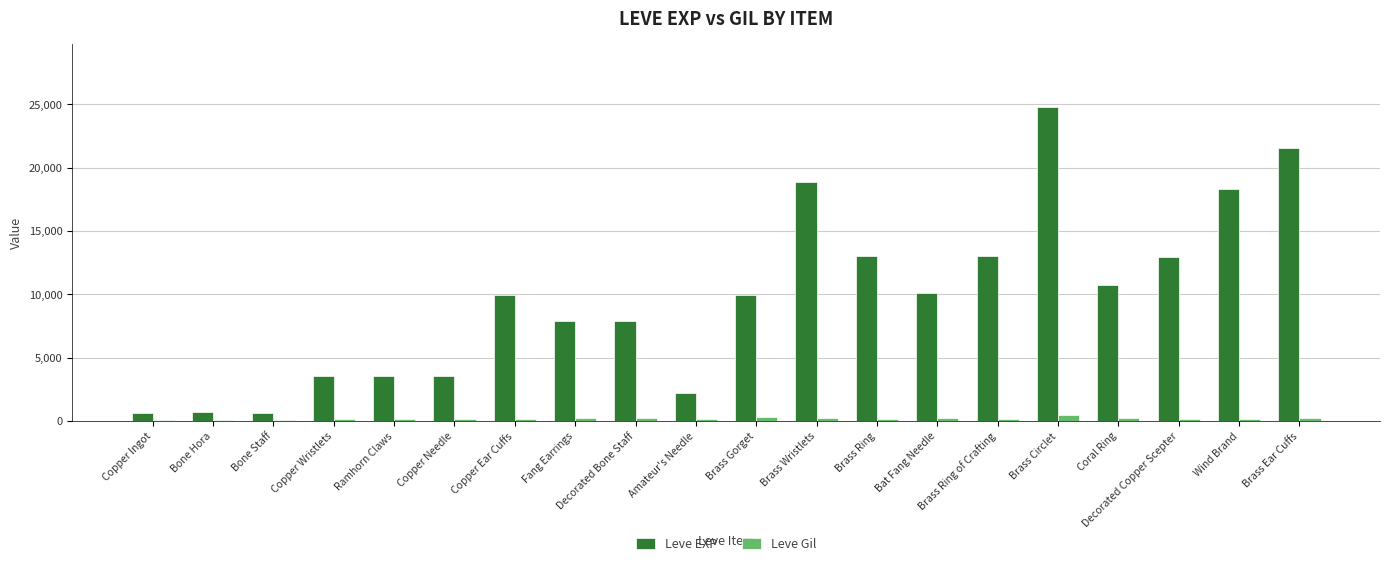

Which series has the largest range (max minus min)?

Leve EXP